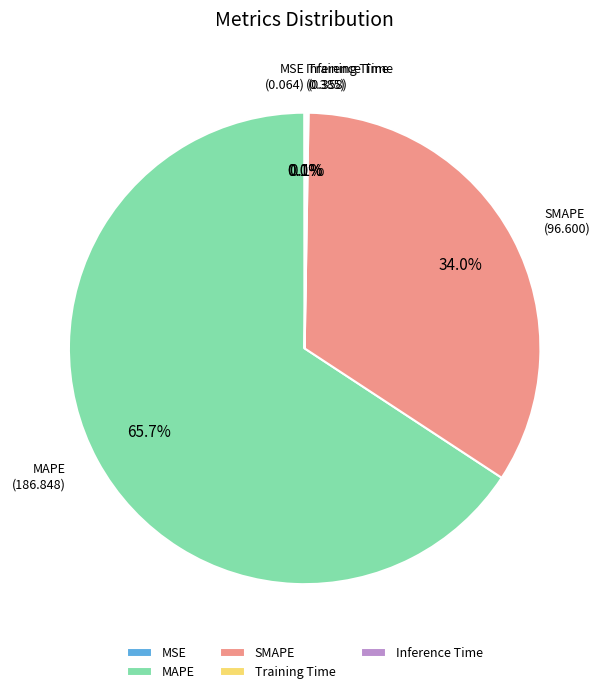

True or false: SMAPE accounts for 34% of the total.

True